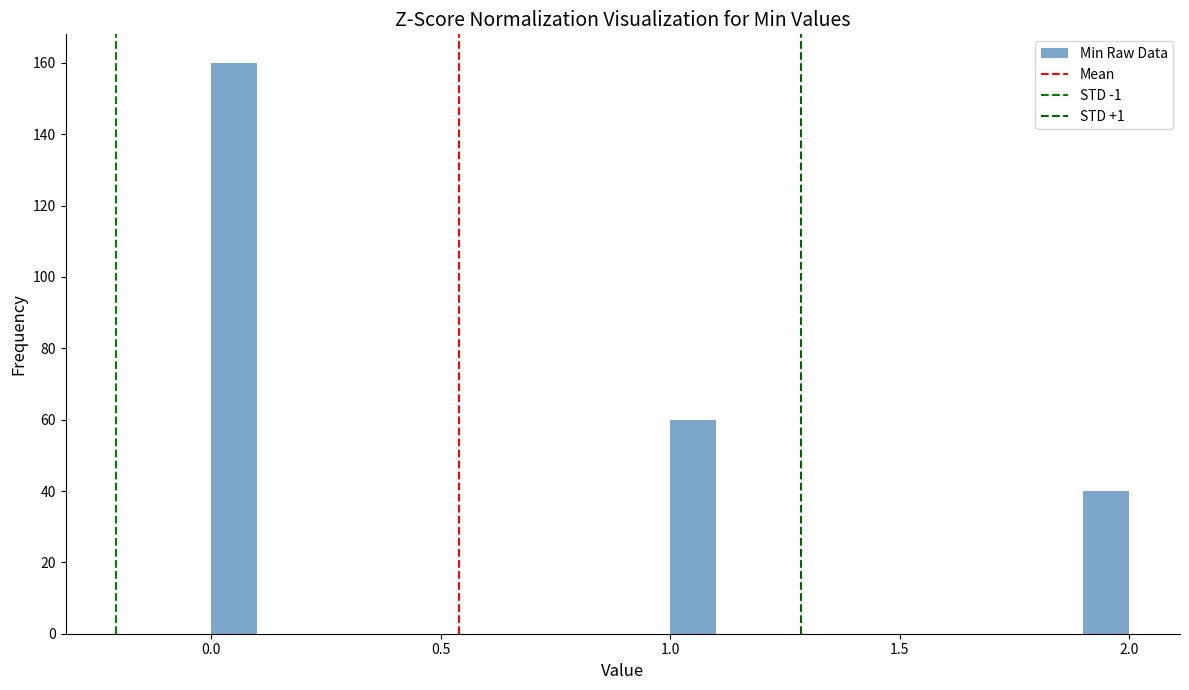

Read against the x-axis, roughly where is the centre of the tallest bar?

0.05